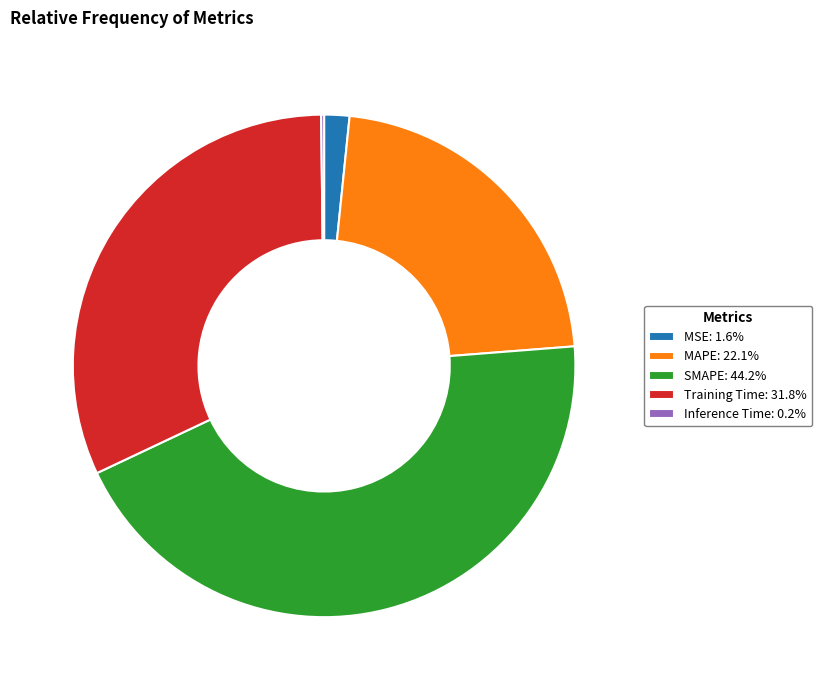

Is there a majority slice in this chart?

No